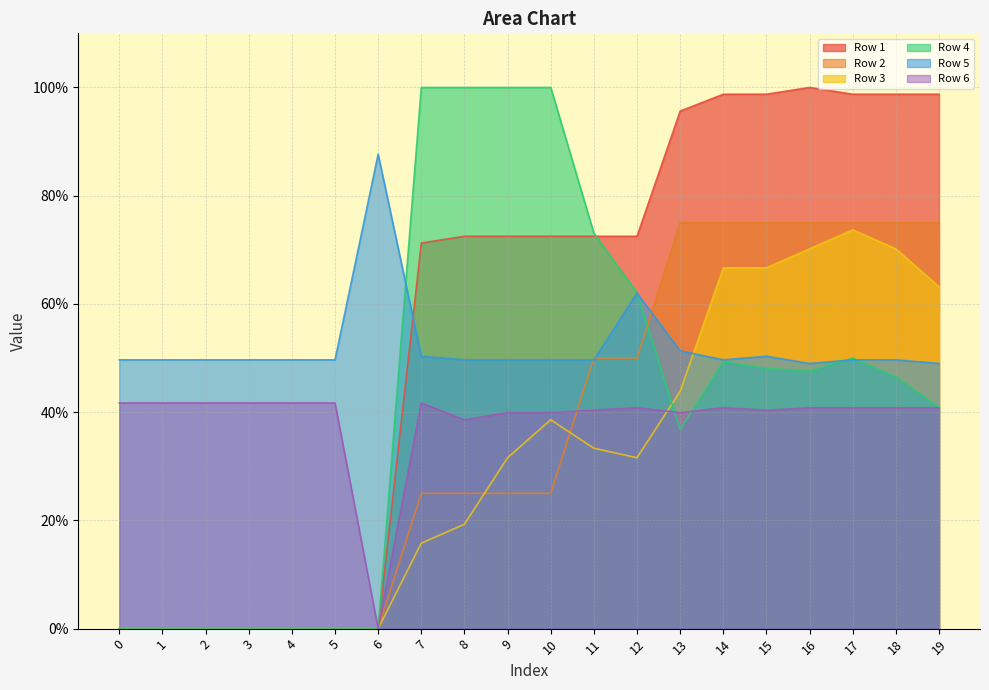

Which category has the highest value across all series?

16